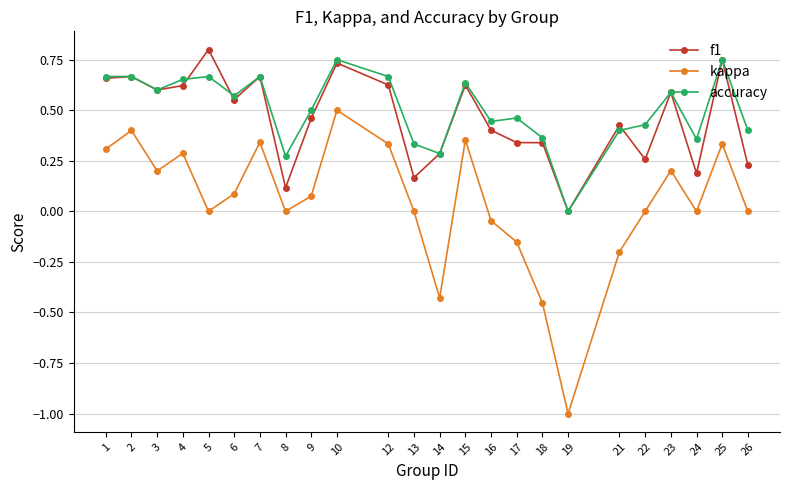

Where does the kappa series first go above 0?

1